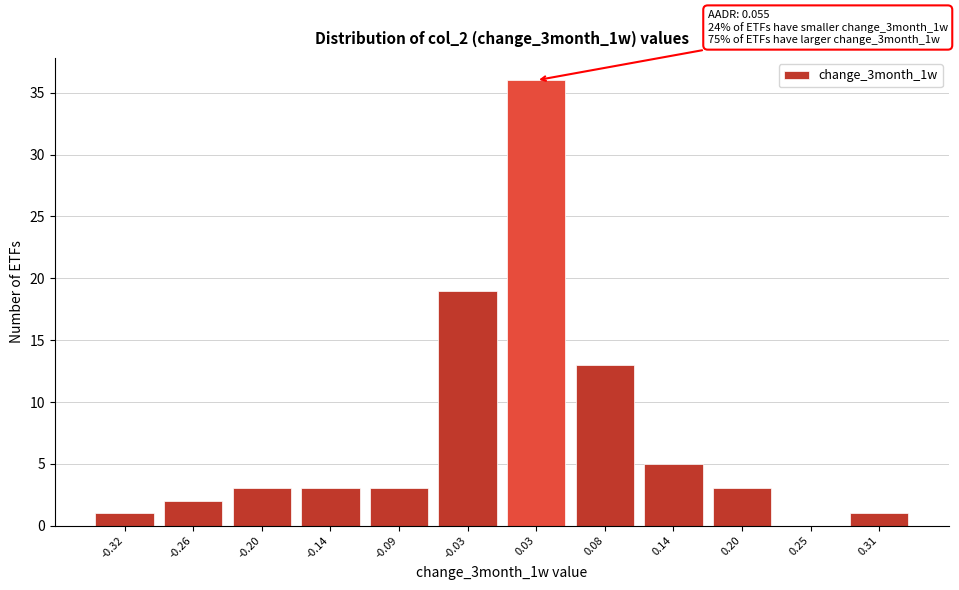

Reading left to right, extract all data points from this chart.

-0.32=1	-0.26=2	-0.20=3	-0.14=3	-0.09=3	-0.03=19	0.03=36	0.08=13	0.14=5	0.20=3	0.25=0	0.31=1